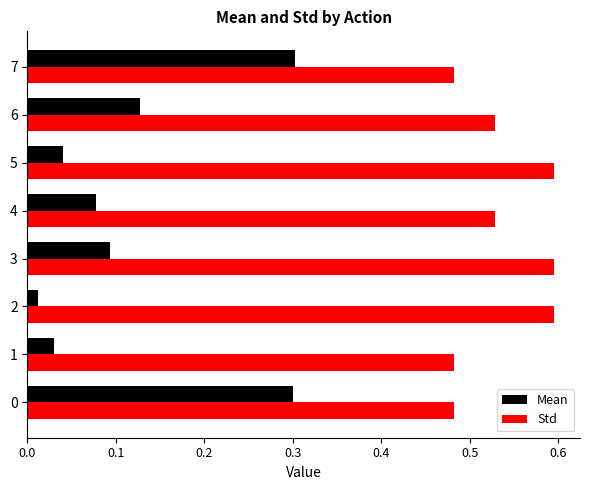

The value of Std at 0 is 0.7. True or false?

False